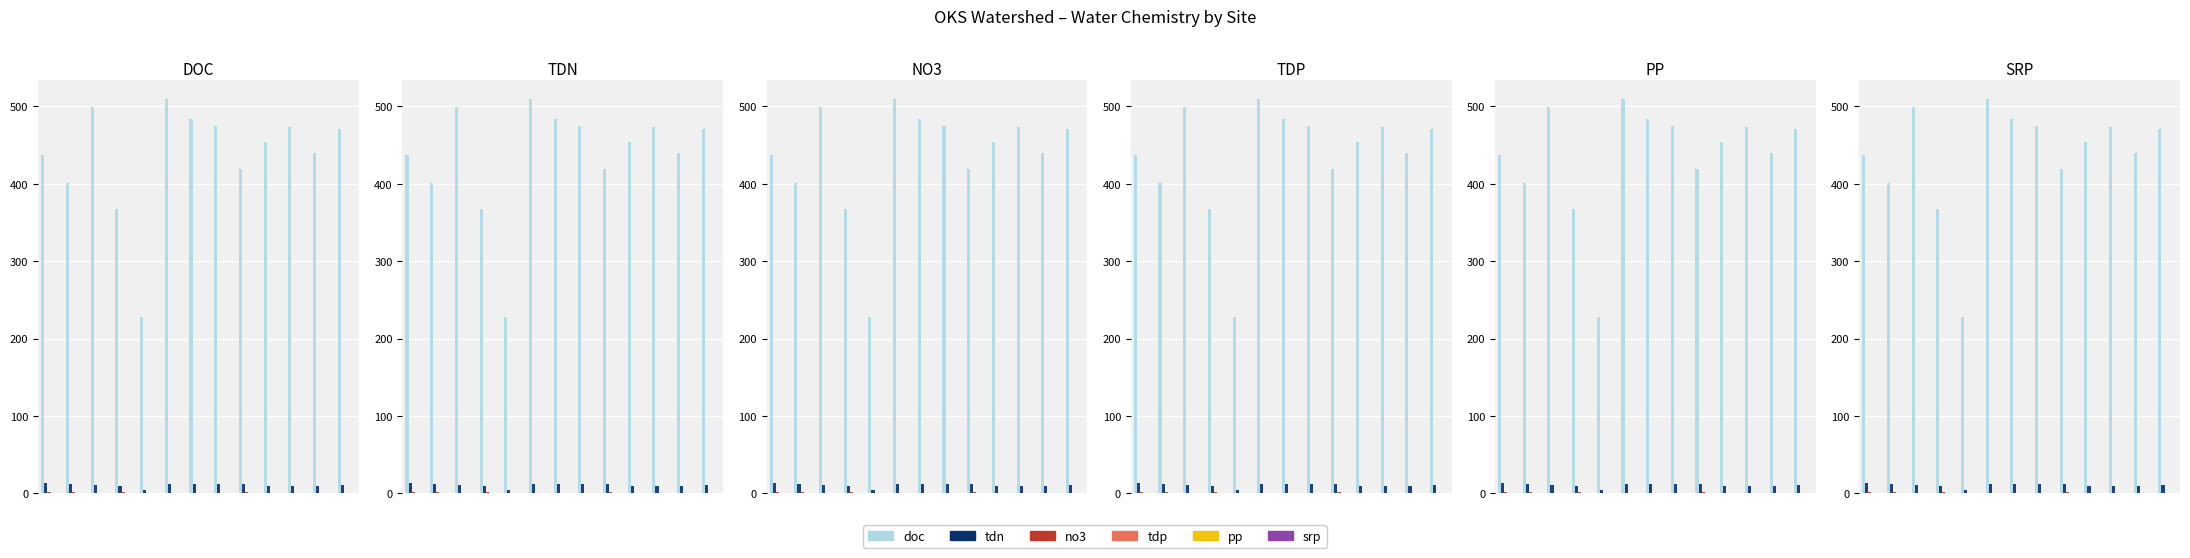

What is the value of the tdn bar at the 2nd from the left?

11.4